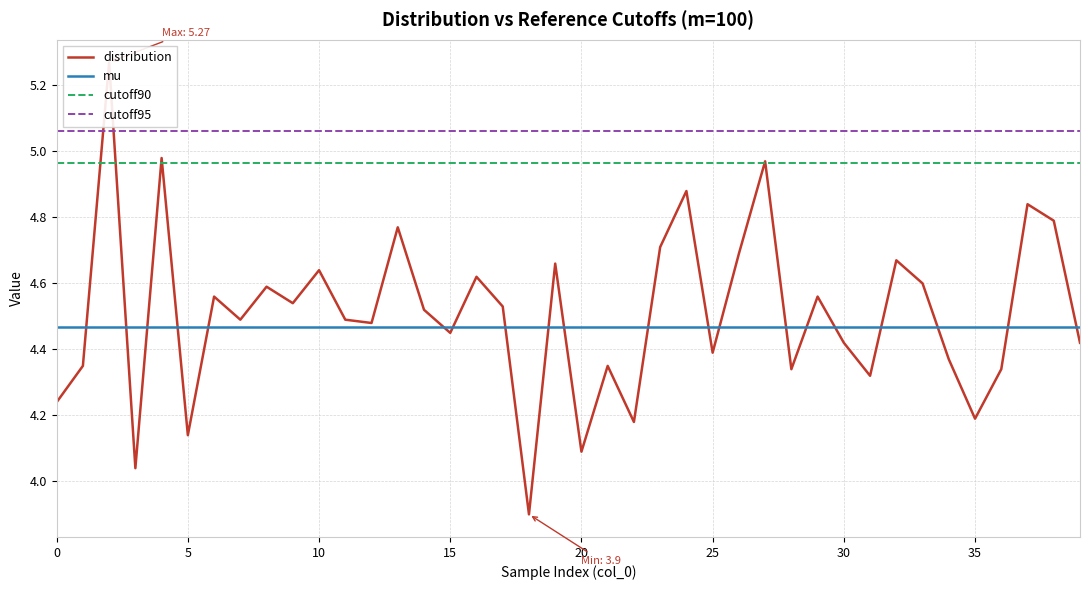

Count the number of data series in this chart.

4